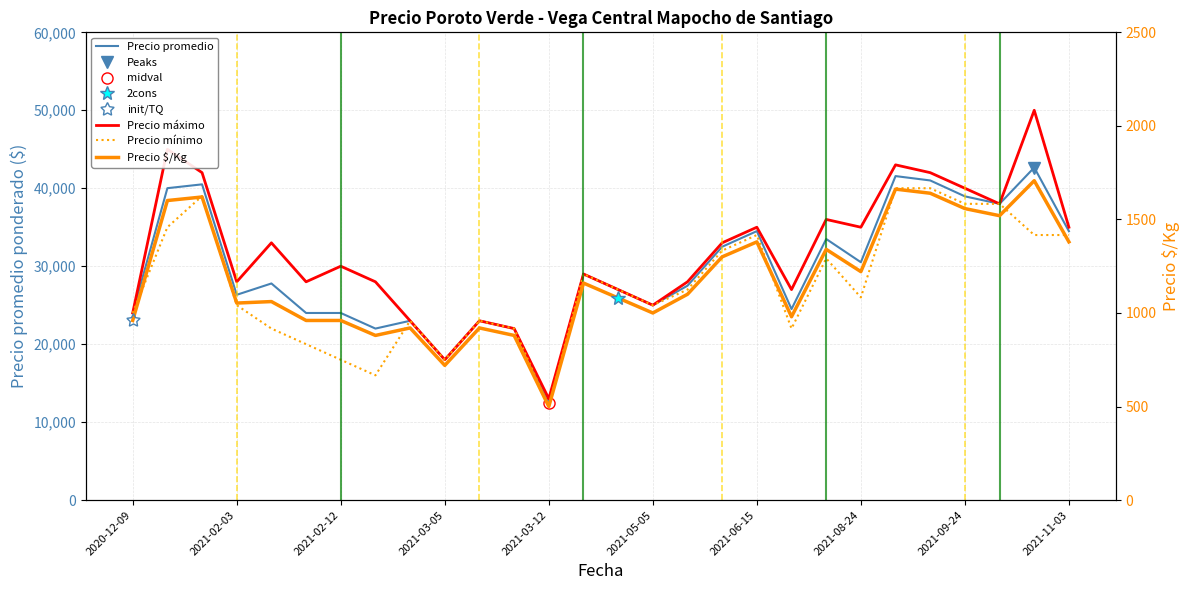

True or false: Precio máximo and Precio mínimo intersect in this chart.

False